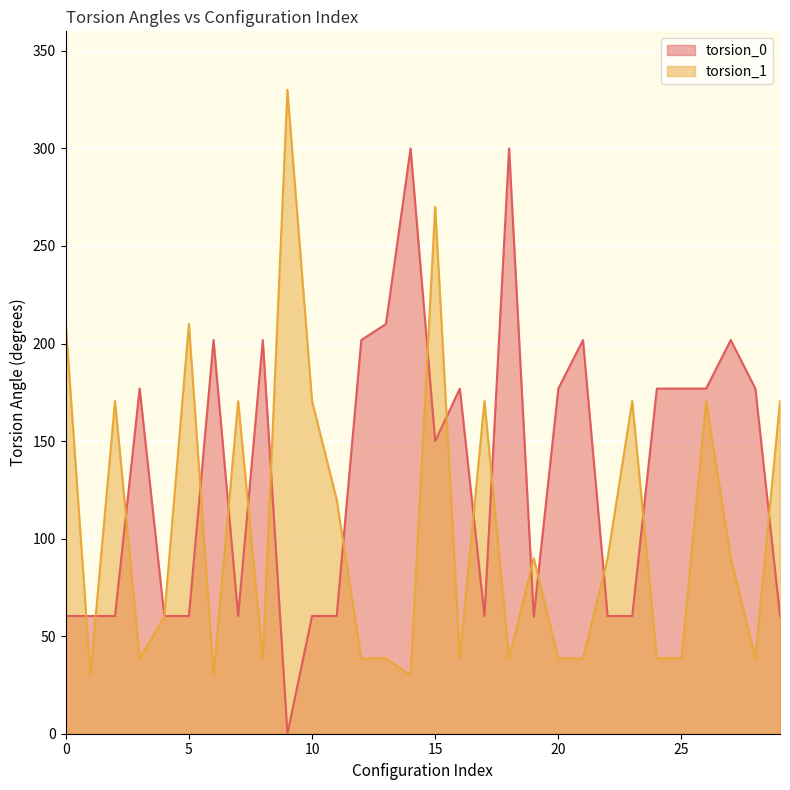

True or false: torsion_0 and torsion_1 intersect in this chart.

True